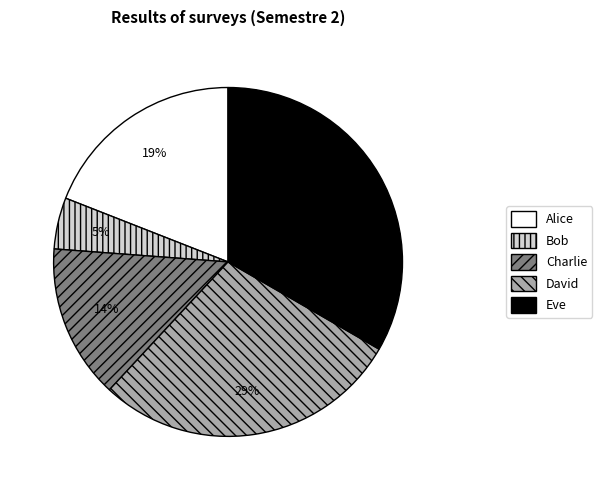

What is the smallest slice in the pie chart?

Bob